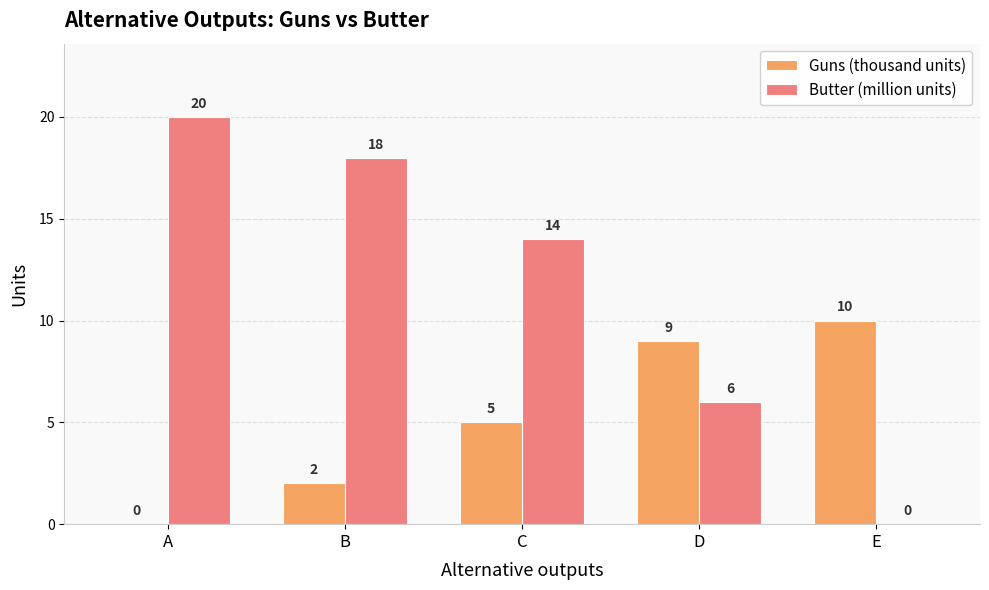

How many groups of bars are there?

5